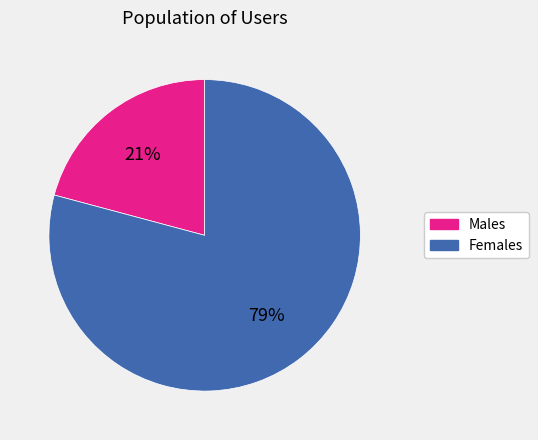

How many slices are in this pie chart?

2